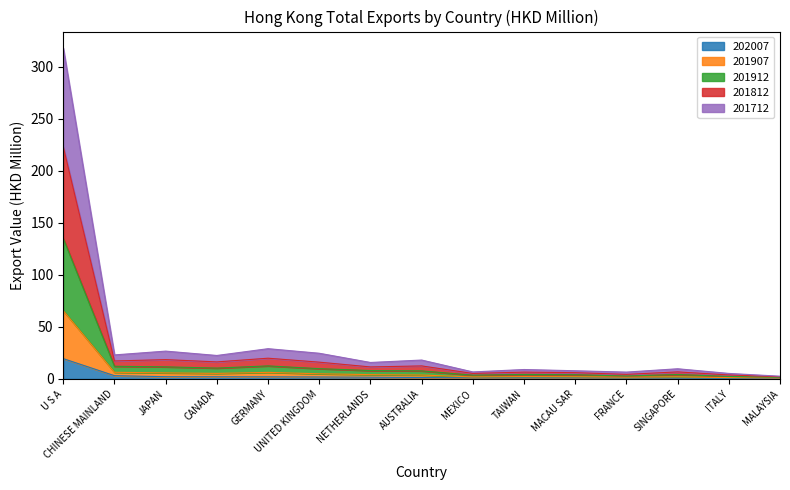

What is the smallest value displayed?

0.3